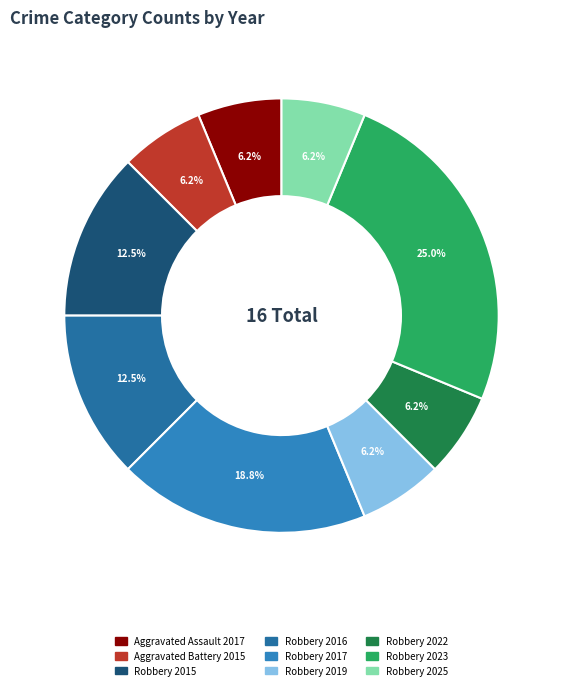

What is the ratio of the value at Robbery 2016 to the value at Aggravated Battery 2015?

2.0